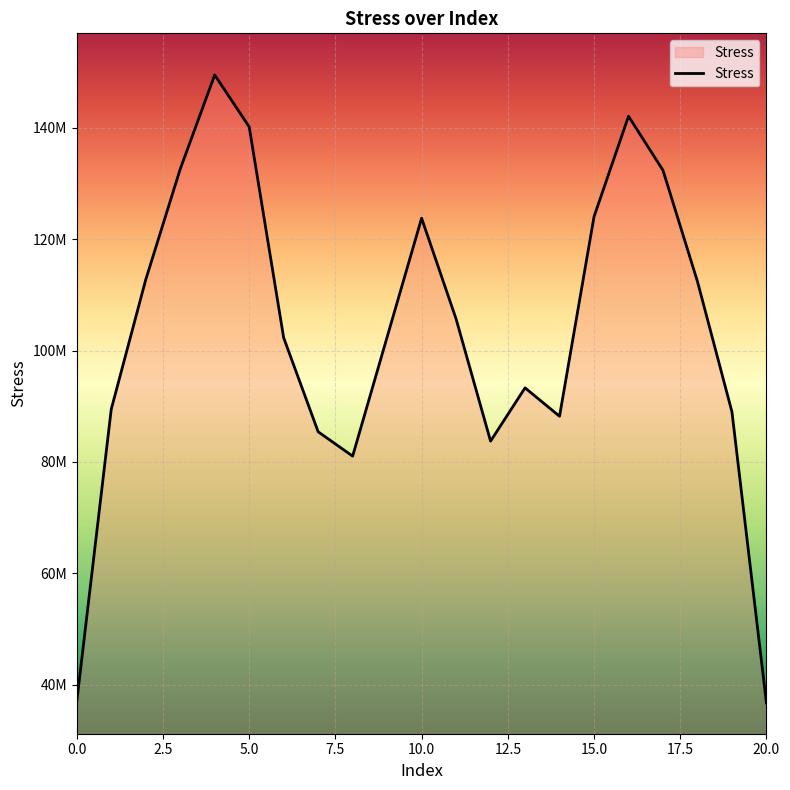

What is the smallest value displayed?

36734442.9